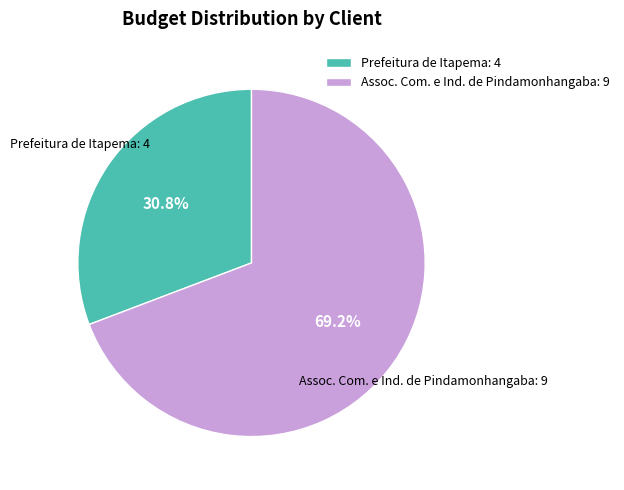

Count the number of slices in the pie.

2